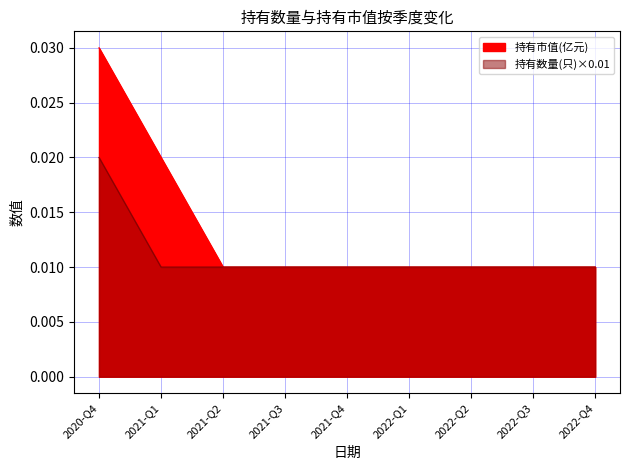

Which category has the lowest value in the 持有数量(只) series?

2021-Q1